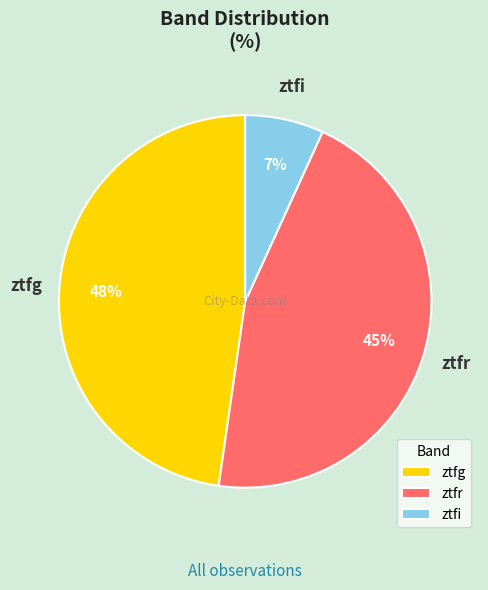

The ztfi slice represents 16% of the pie. True or false?

False